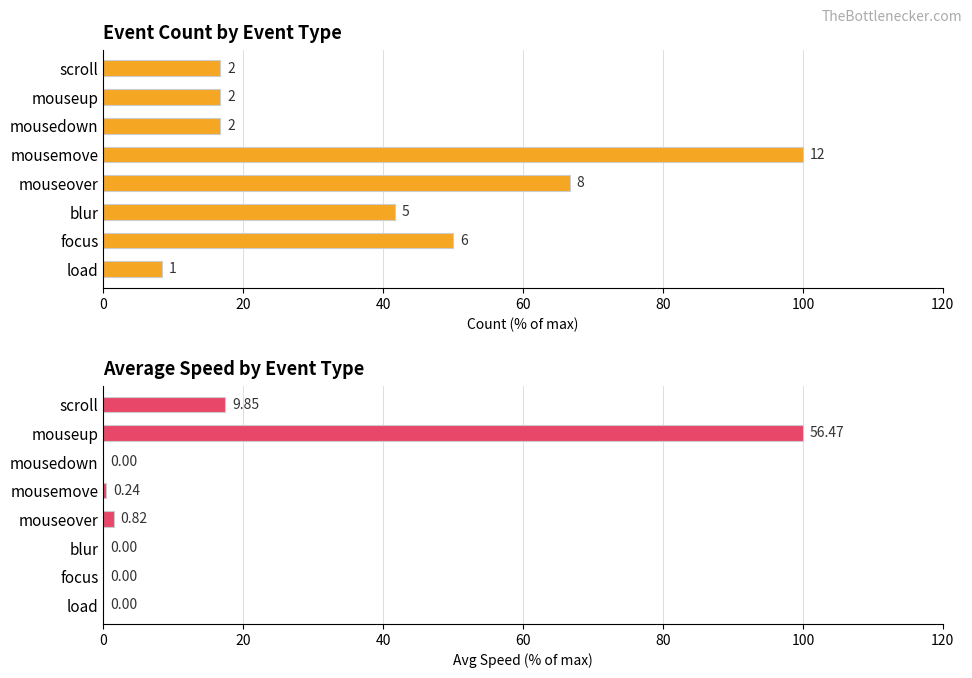

Is it true that Avg Speed equals 0.0 at load?

True